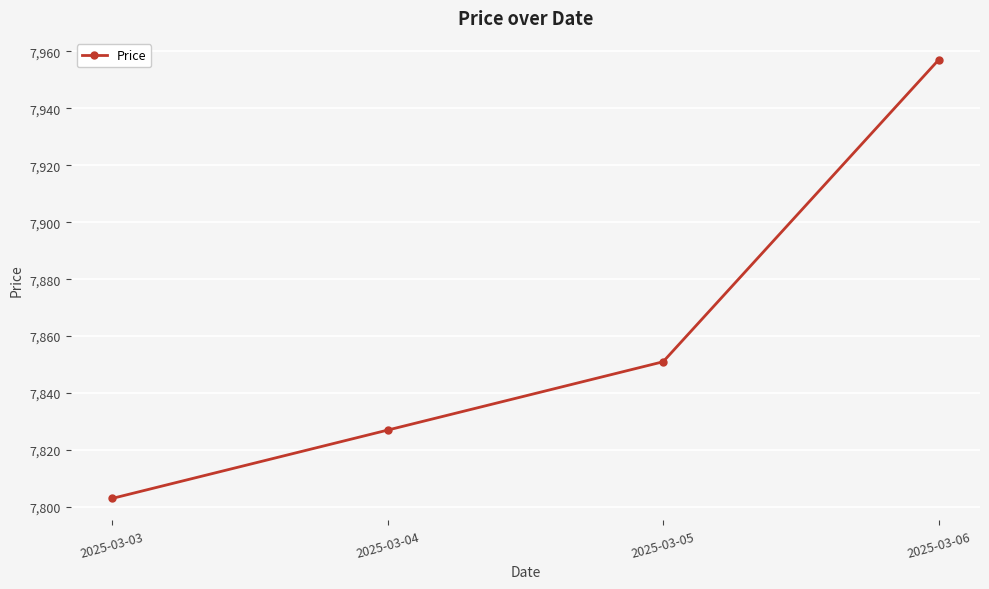

Count the values in the range 7827 to 7957.

3